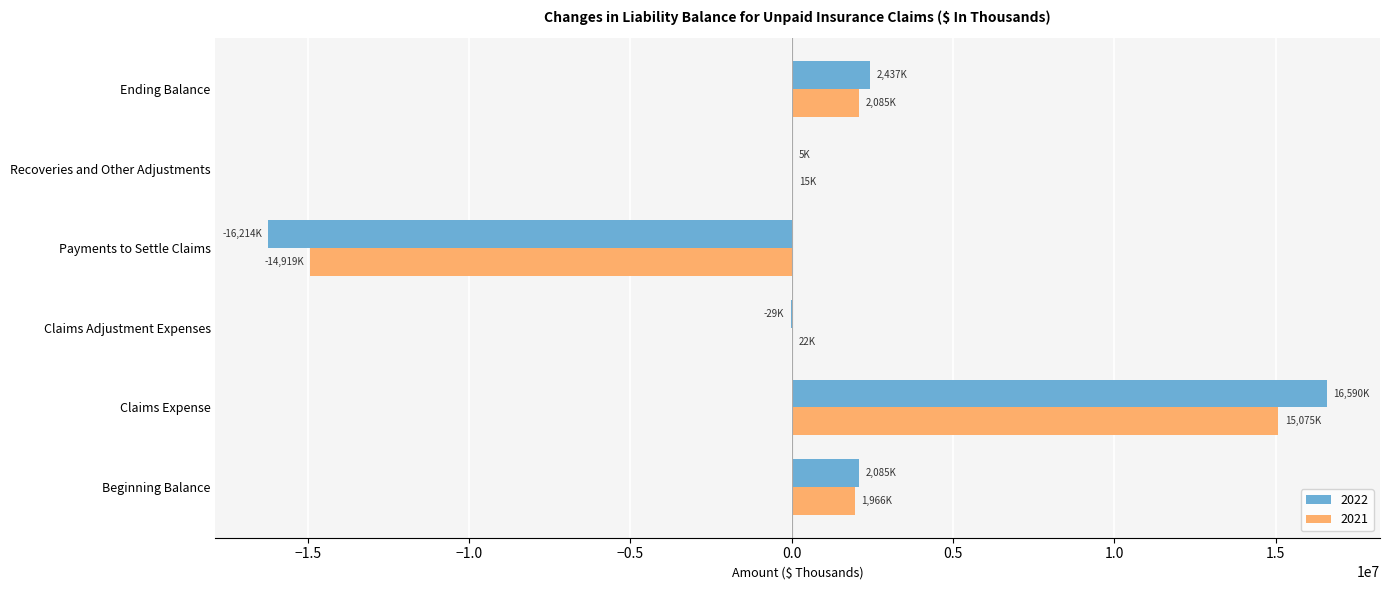

Is the value of 2022 at Payments to Settle Claims greater than the value of 2021 at Recoveries and Other Adjustments?

No